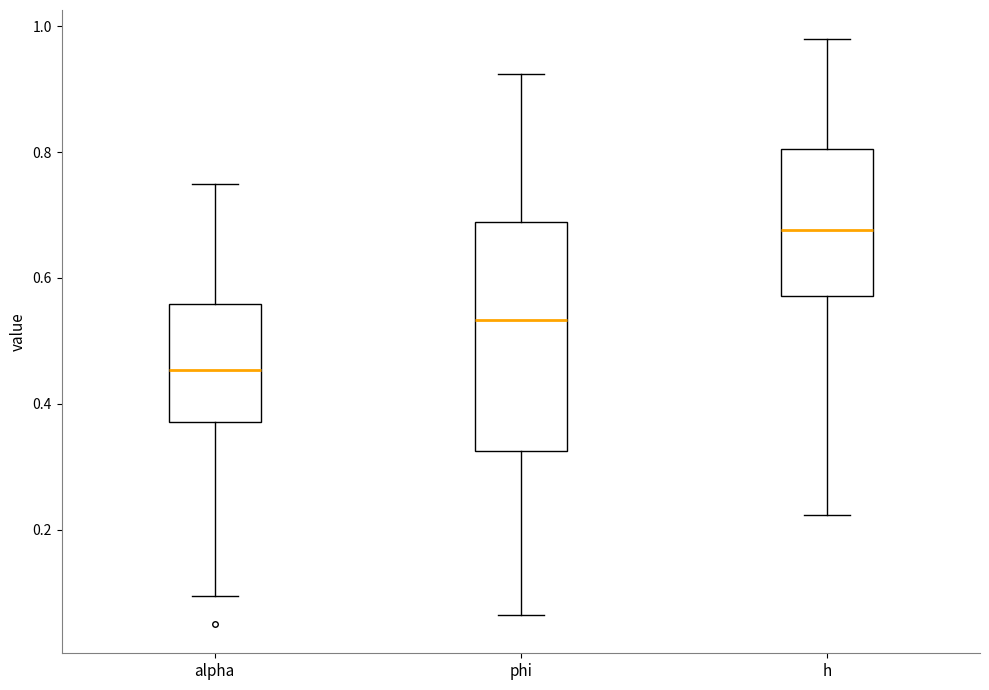

Which box has the highest median line?

h